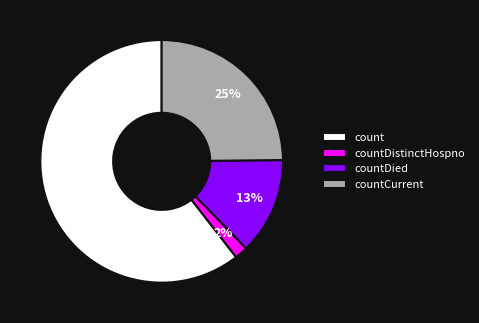

To the nearest percent, what is the difference between the countDied and countCurrent slice percentages?

12%